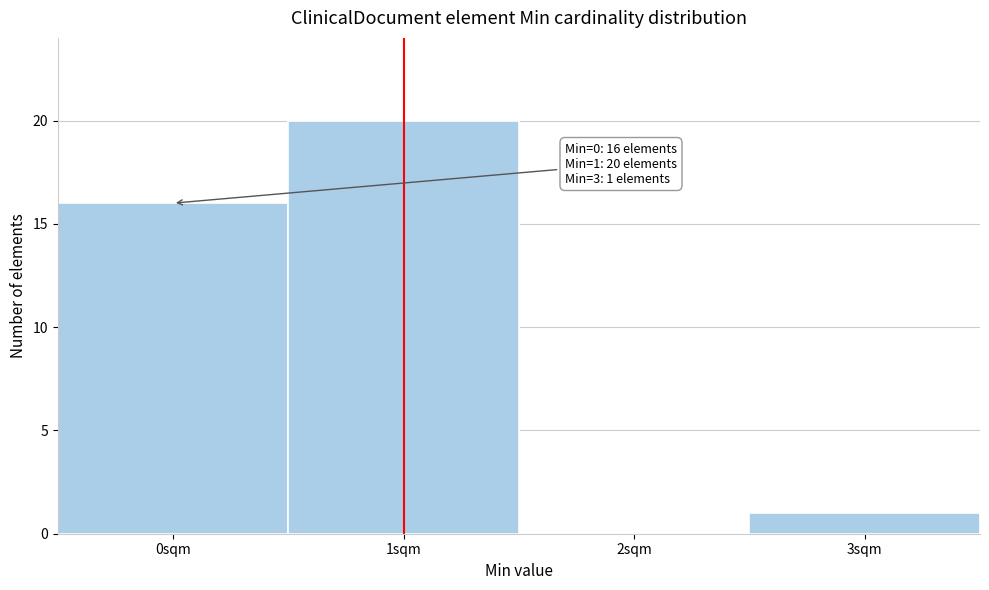

Reading left to right, what are all the values shown in this chart?

0sqm=16	1sqm=20	2sqm=0	3sqm=1